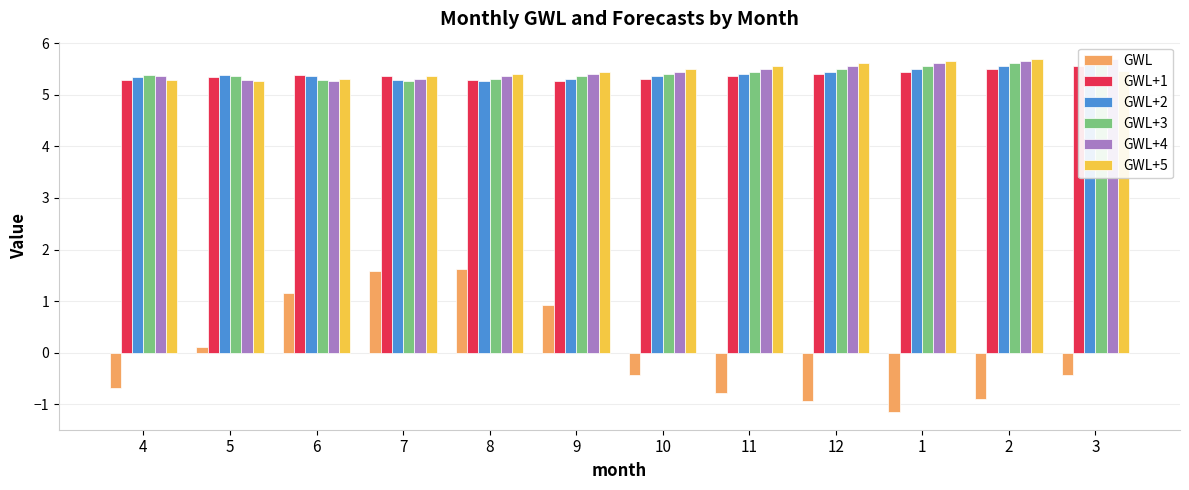

Which series has the largest total across all categories?

GWL+5